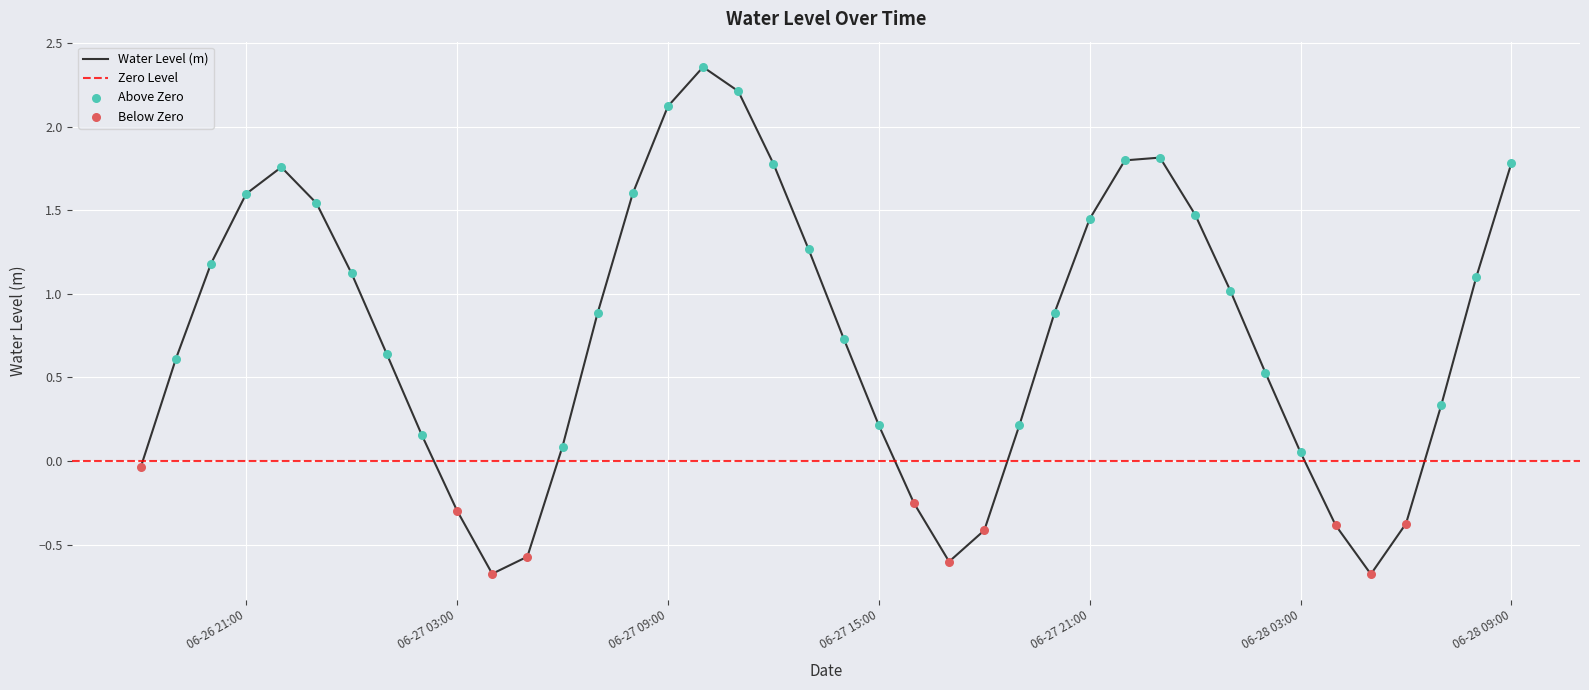

What is the change in value from 2025-06-27 14:00:00 to 2025-06-28 04:00:00?

-1.1